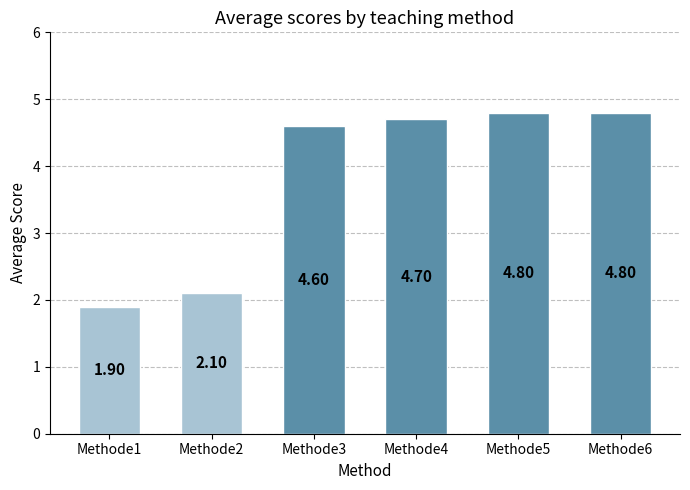

Reading left to right, list all the values displayed in this chart.

Methode1=1.9	Methode2=2.1	Methode3=4.6	Methode4=4.7	Methode5=4.8	Methode6=4.8